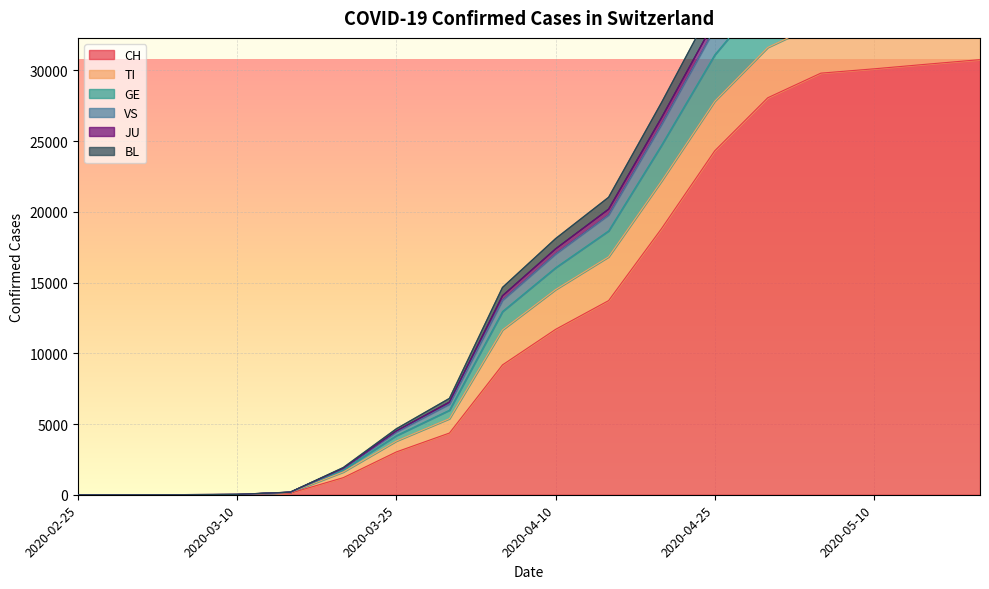

Where does the VS series first go above 17376?

2020-04-15